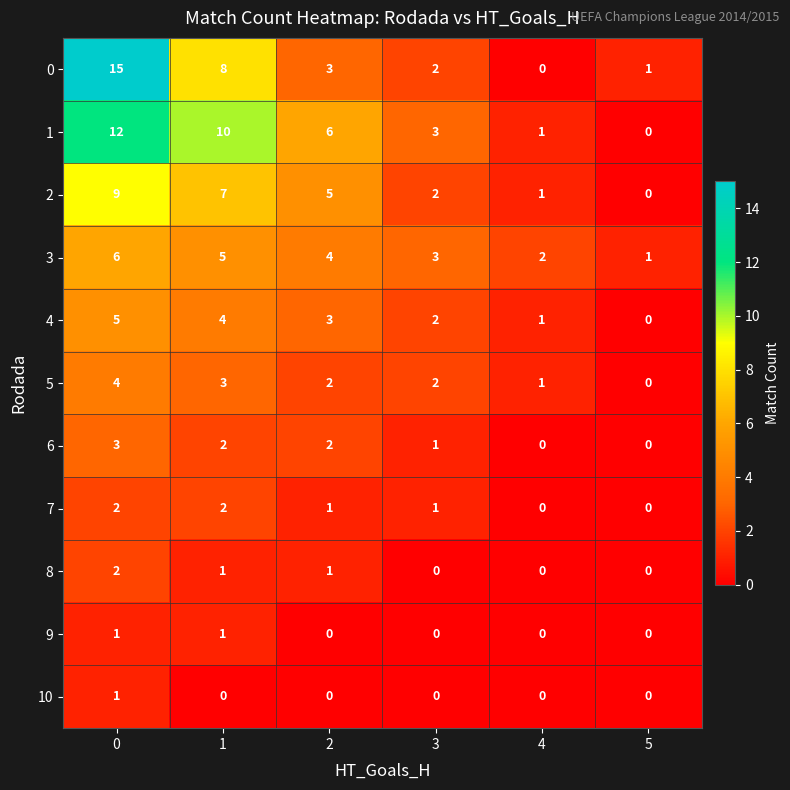

Which series has the largest total across all categories?

1